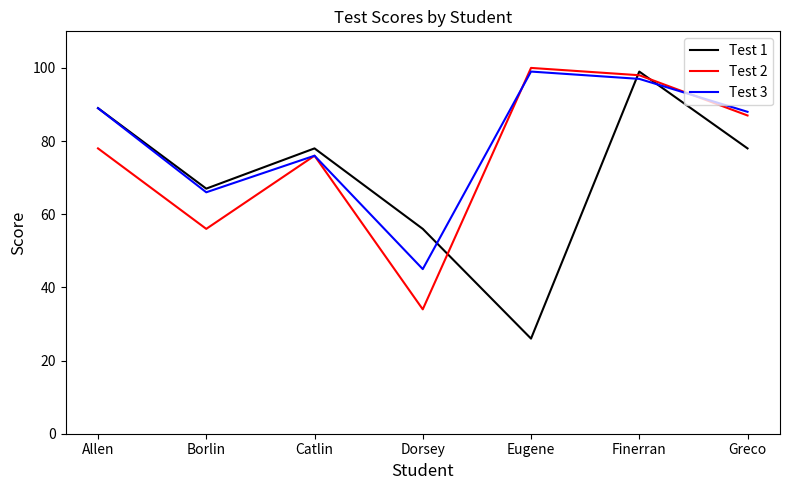

Which series has the largest range (max minus min)?

Test 1